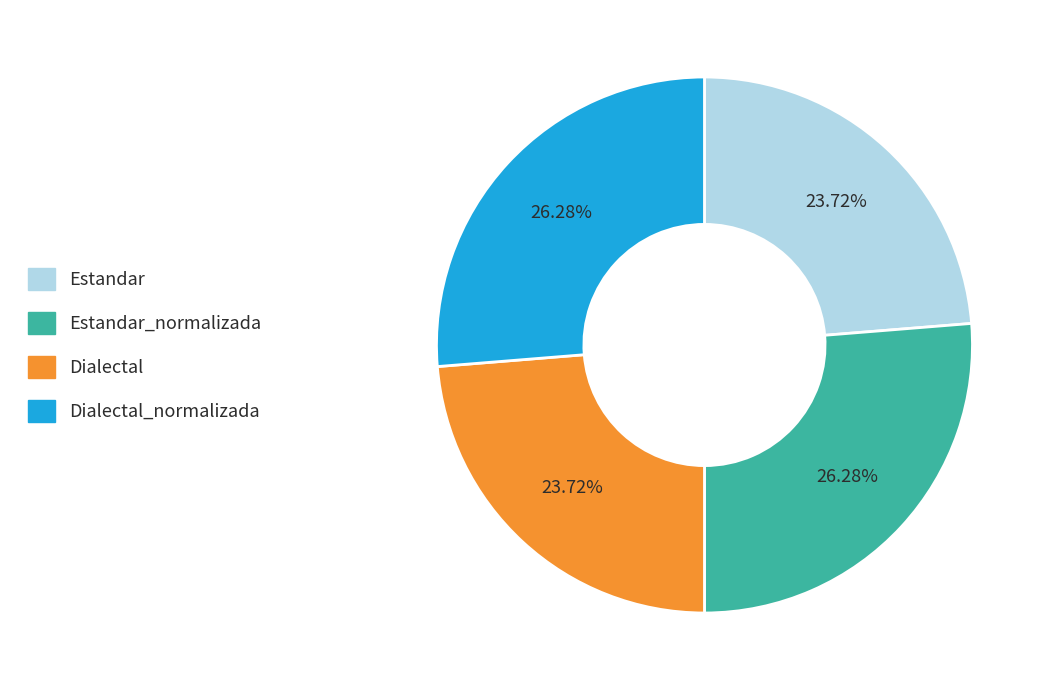

Is there a majority slice in this chart?

No